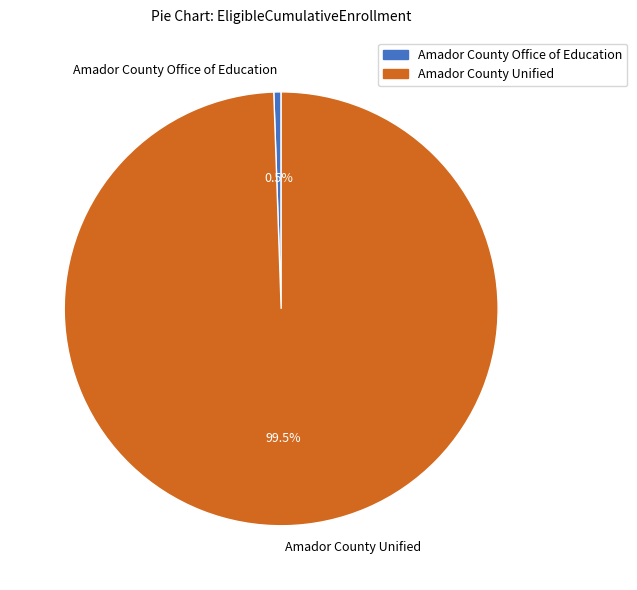

What is the largest slice in the pie chart?

Amador County Unified